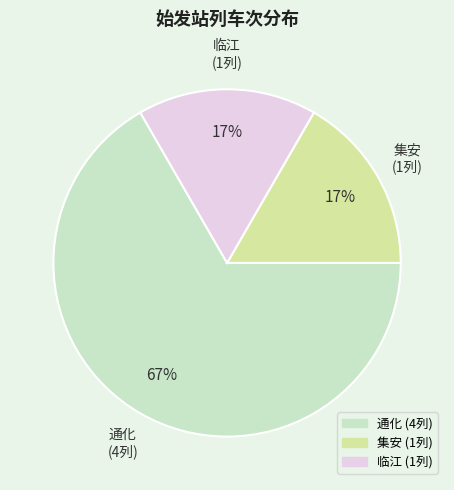

To the nearest percent, what is the difference between the largest and smallest slice percentages?

50%